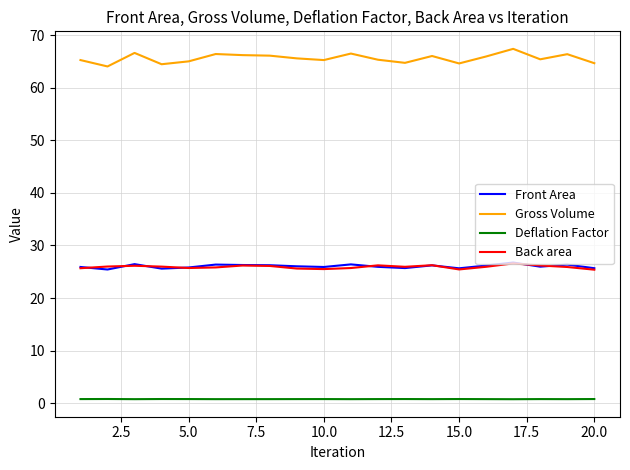

Which series has the largest total across all categories?

Gross Volume